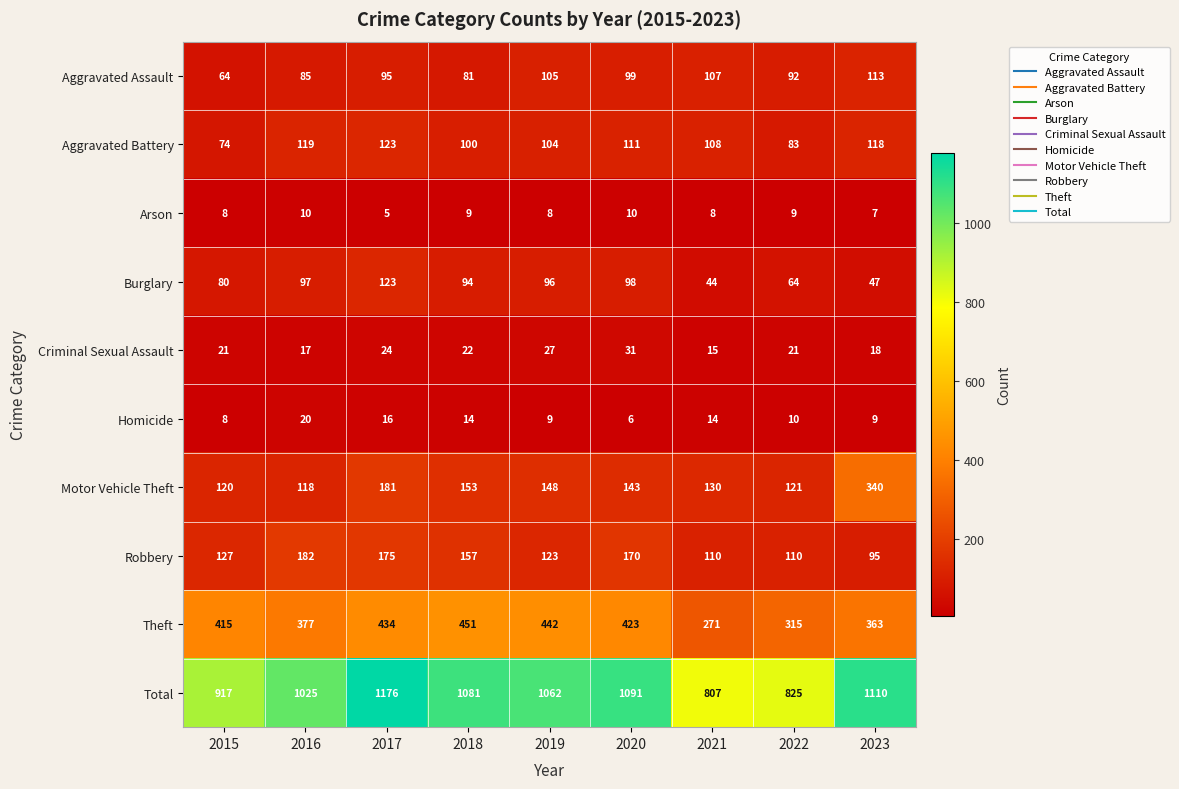

What is the difference between the highest and lowest values at 2019?

1054